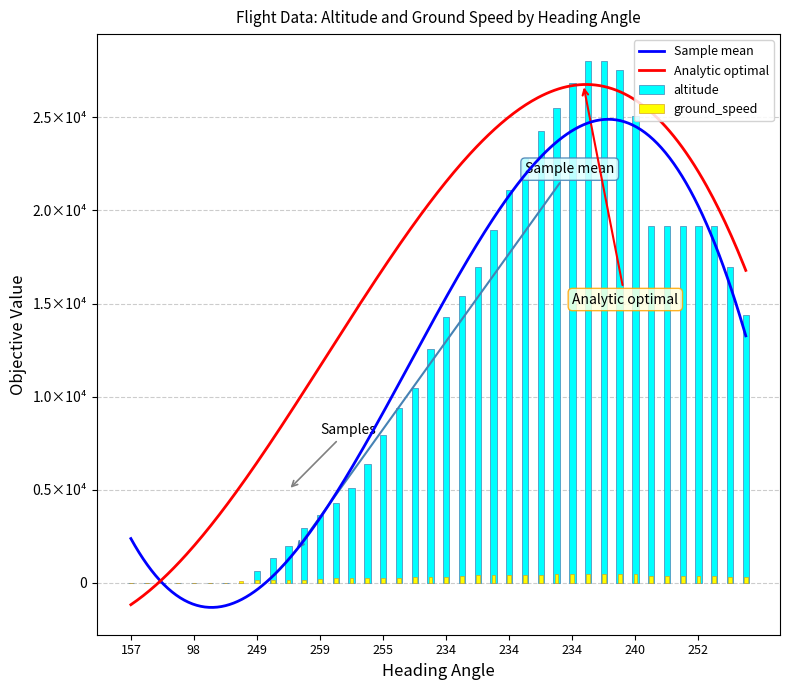

True or false: altitude has a value of 0 at 67.

True